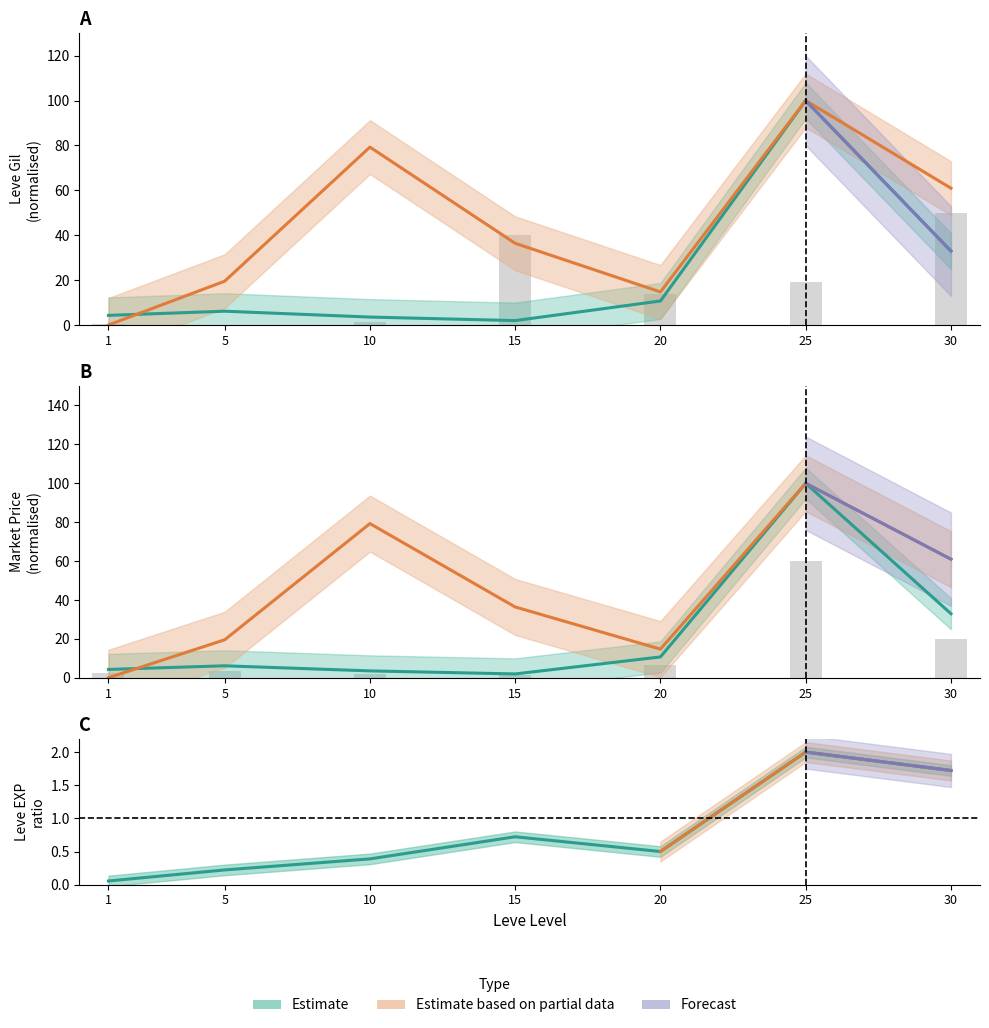

What is the greatest value displayed?

100.0